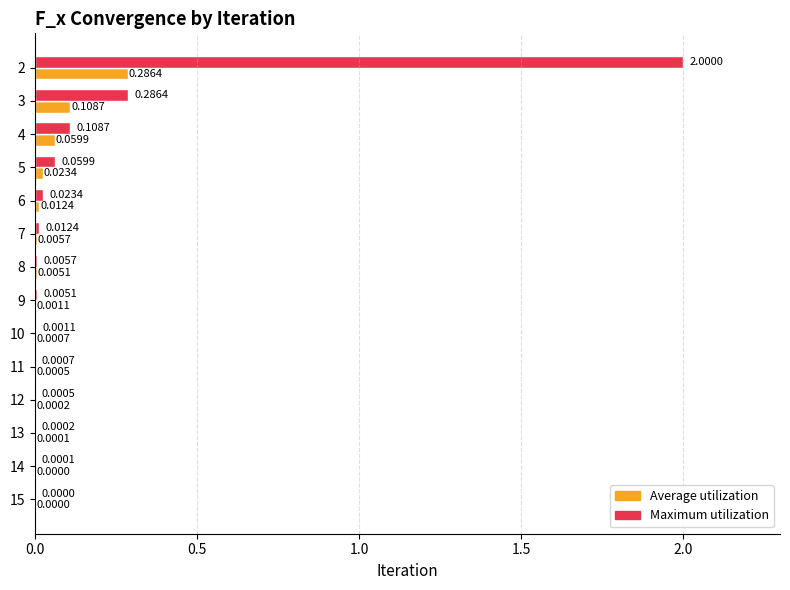

Which series changed the most between 2 and 7?

Maximum utilization